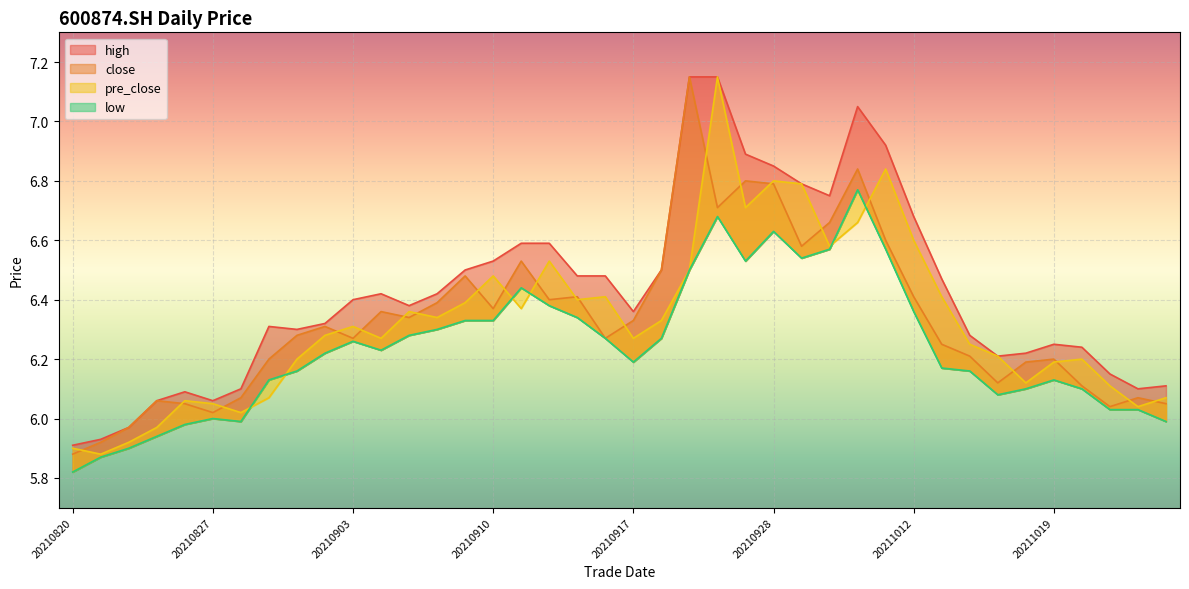

What is the value of the close point at the 7th from the left?

6.1